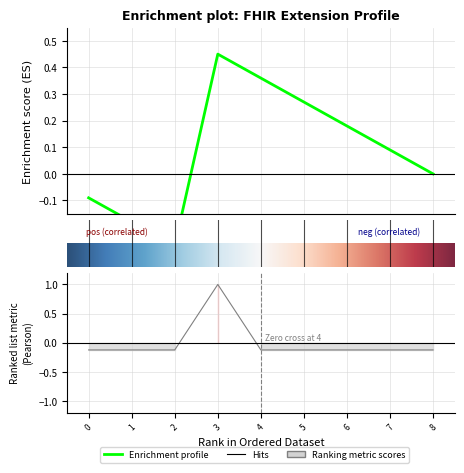

What is the smallest value displayed?

-0.1